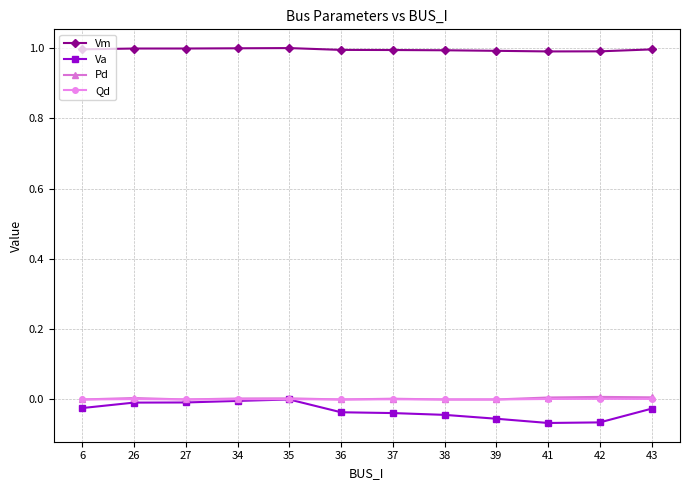

Does the chart have visible grid lines?

Yes